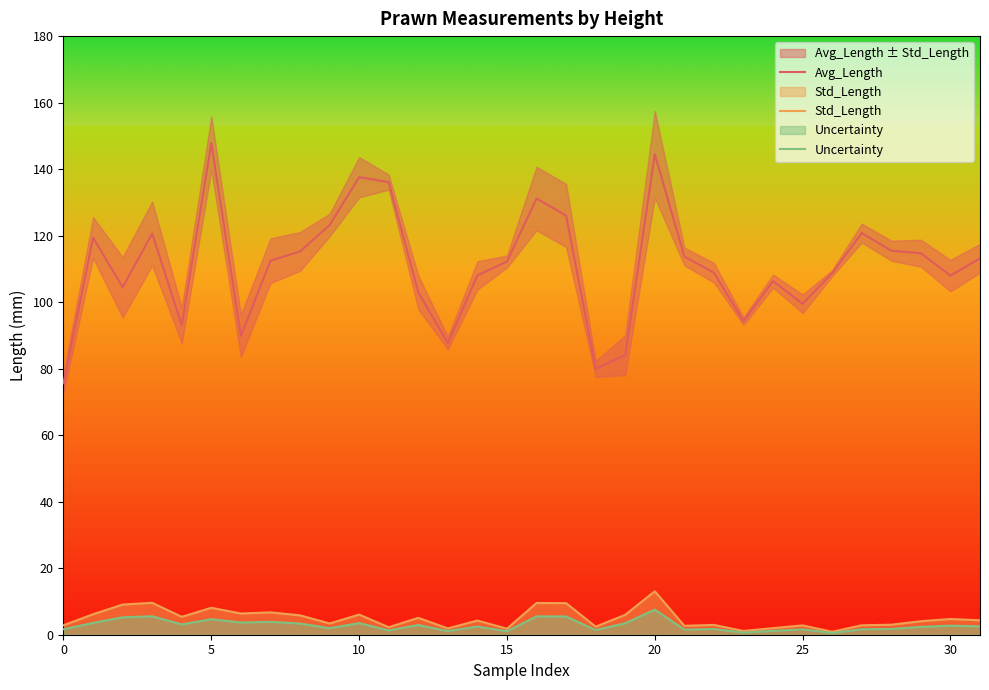

What is the highest value of the Uncertainty series?

7.5